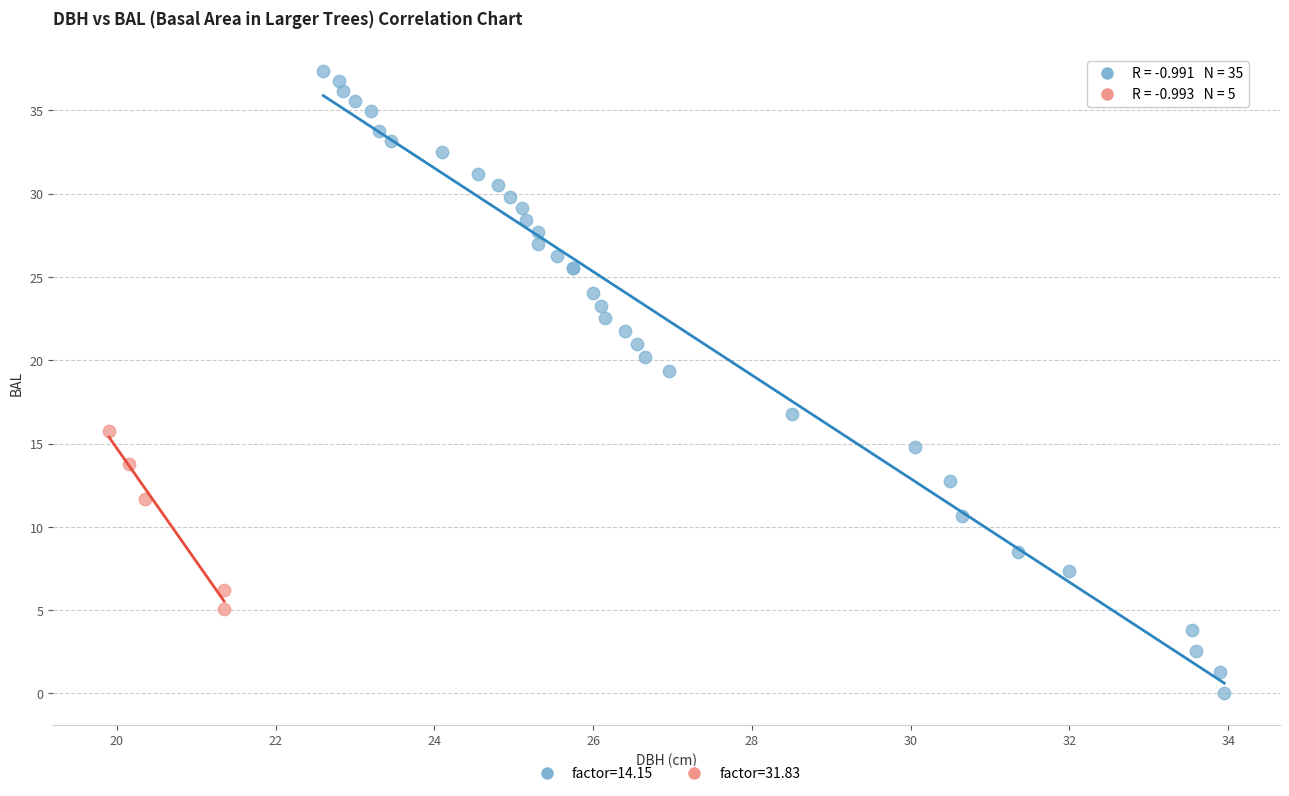

Which series has the widest spread of Y values?

factor=14.15